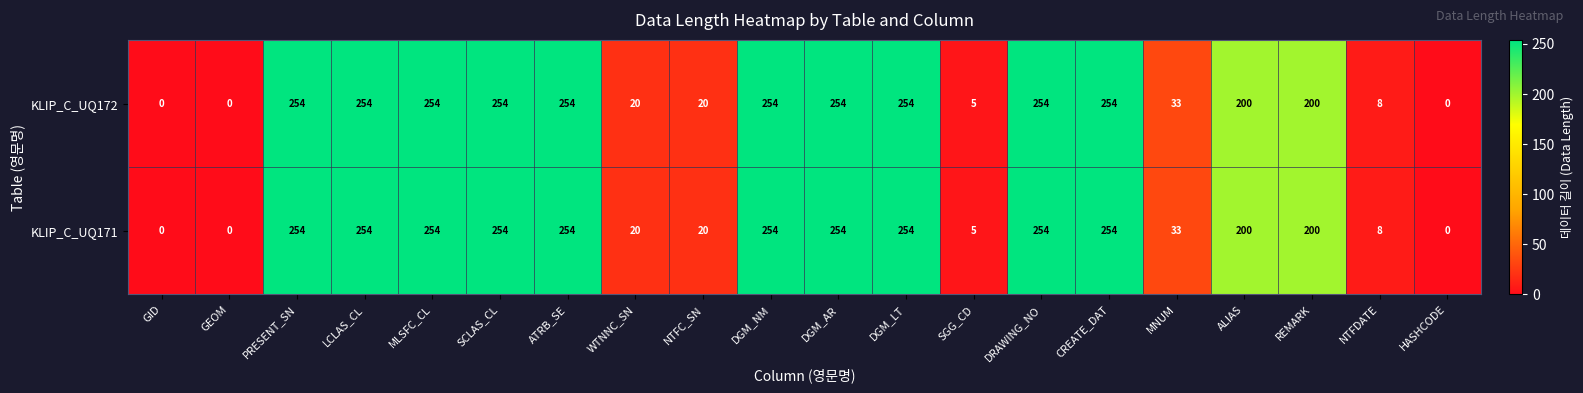

At how many categories does at least one series exceed 147?

12